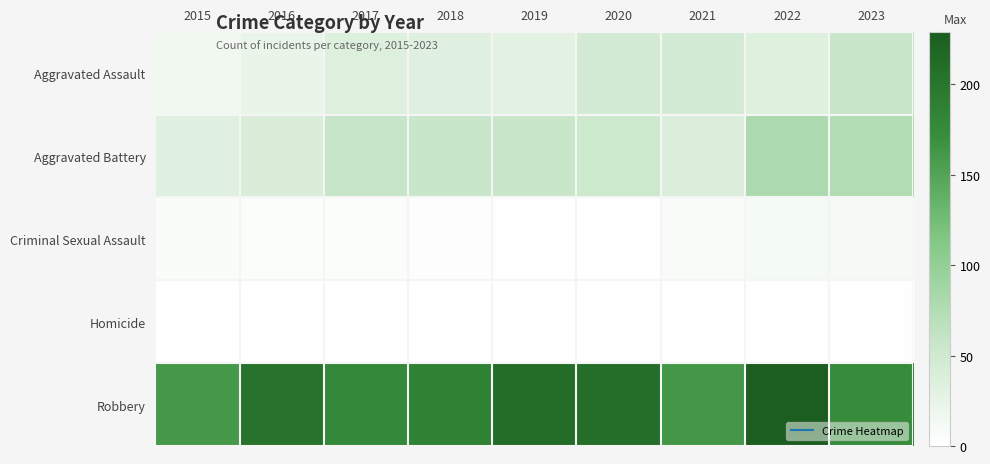

Reading left to right, what are all the values shown in this chart?

Aggravated Assault: 2015=16	2016=23	2017=35	2018=33	2019=29	2020=45	2021=45	2022=34	2023=56
Aggravated Battery: 2015=33	2016=40	2017=58	2018=57	2019=56	2020=52	2021=37	2022=79	2023=75
Criminal Sexual Assault: 2015=6	2016=5	2017=4	2018=3	2019=2	2020=0	2021=8	2022=11	2023=10
Homicide: 2015=0	2016=0	2017=0	2018=0	2019=0	2020=2	2021=0	2022=1	2023=1
Robbery: 2015=160	2016=203	2017=178	2018=186	2019=210	2020=209	2021=162	2022=229	2023=173